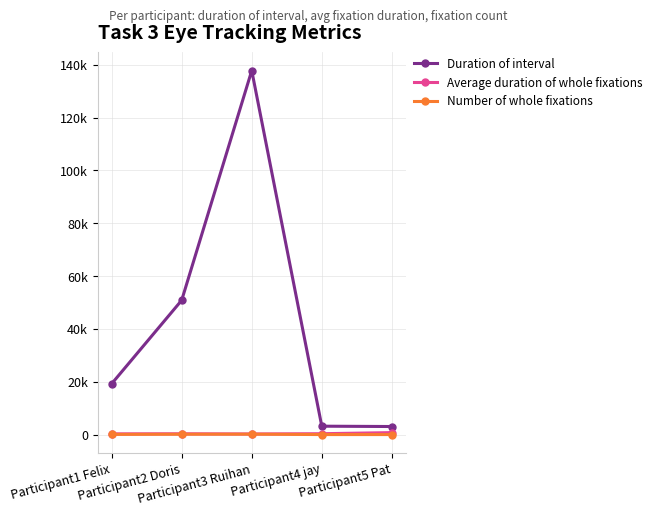

Reading right to left, transcribe all the data shown in this chart.

Duration of interval: Participant5 Pat=3048	Participant4 jay=3175	Participant3 Ruihan=137818	Participant2 Doris=50849	Participant1 Felix=19237
Average duration of whole fixations: Participant5 Pat=741	Participant4 jay=325	Participant3 Ruihan=225	Participant2 Doris=295	Participant1 Felix=268
Number of whole fixations: Participant5 Pat=2	Participant4 jay=2	Participant3 Ruihan=153	Participant2 Doris=127	Participant1 Felix=61